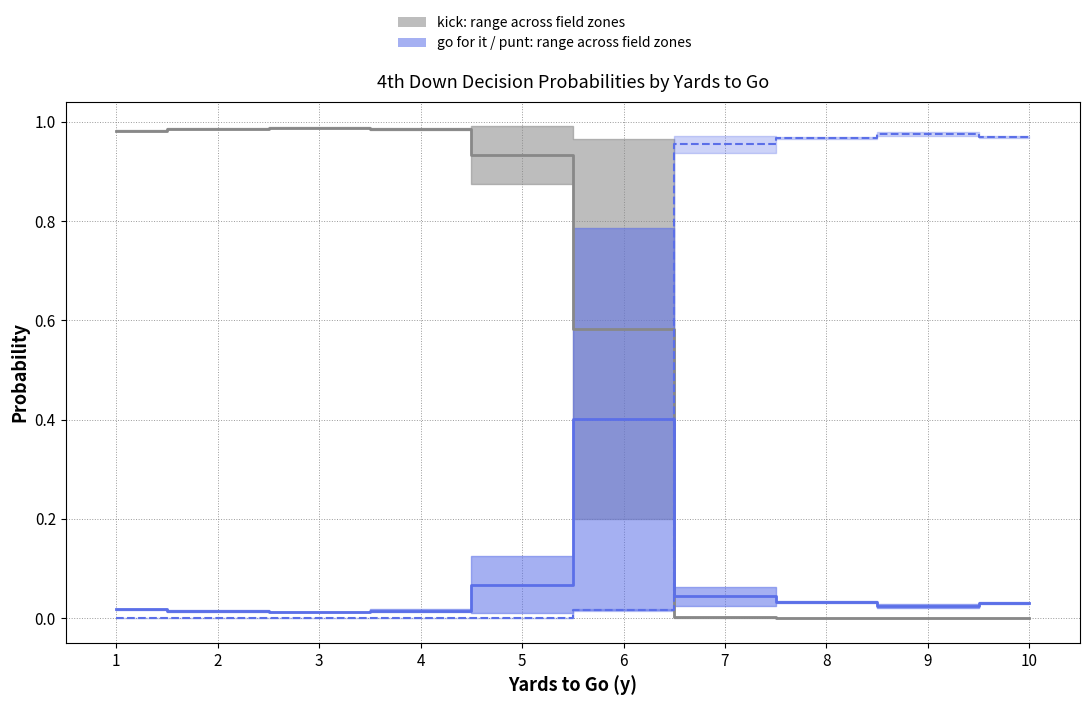

Which label corresponds to the smallest value in the chart?

1